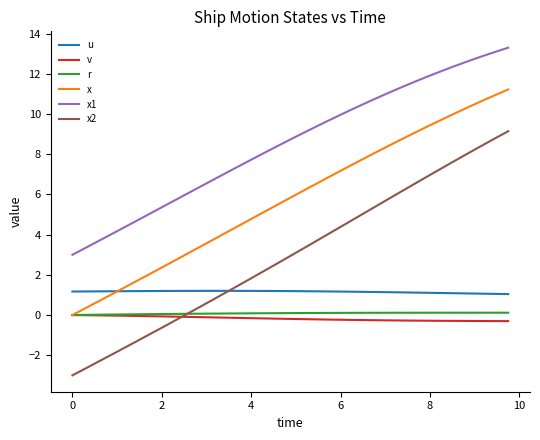

True or false: v and u intersect in this chart.

False